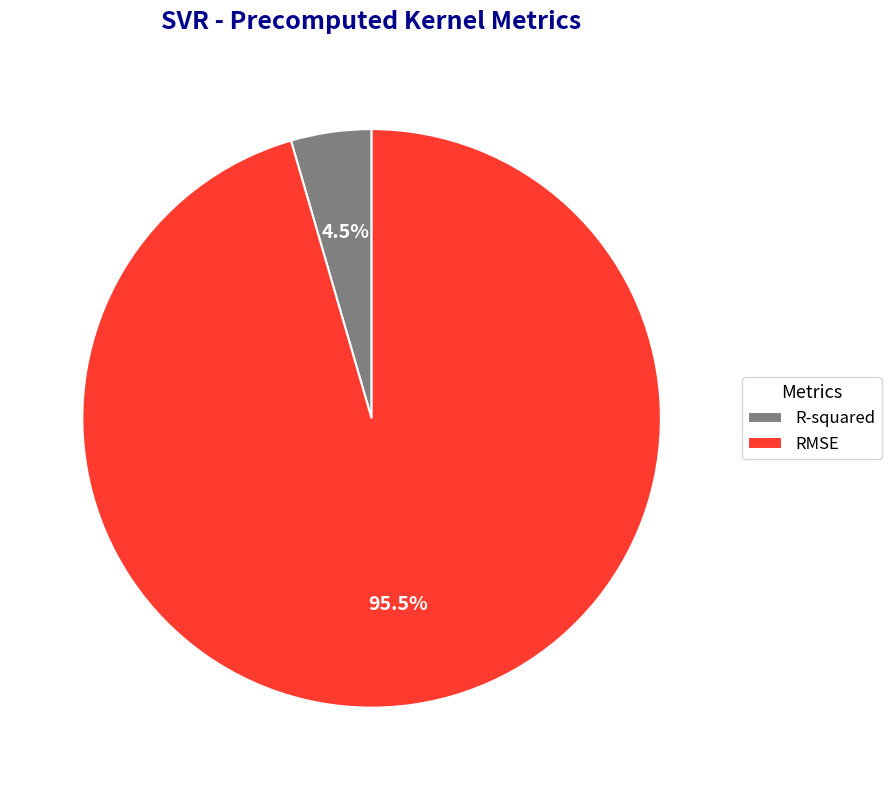

Between R-squared and RMSE, which is larger?

RMSE